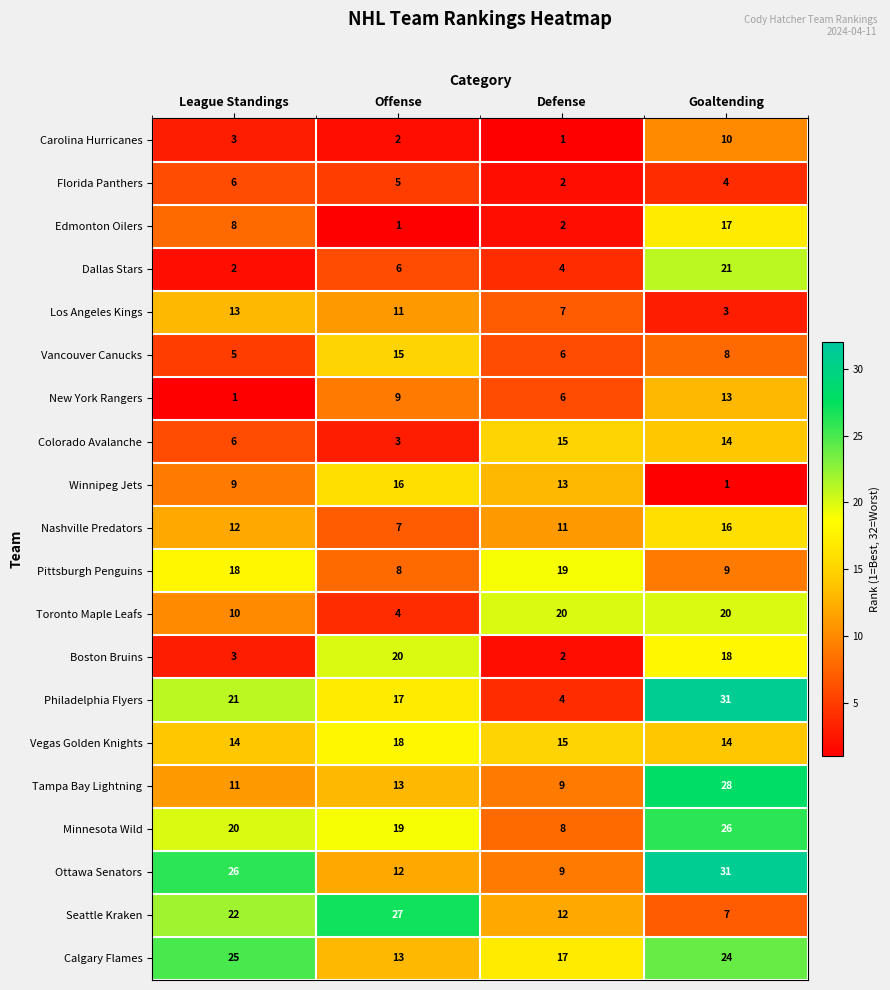

What is the approximate value of Philadelphia Flyers at League Standings?

21